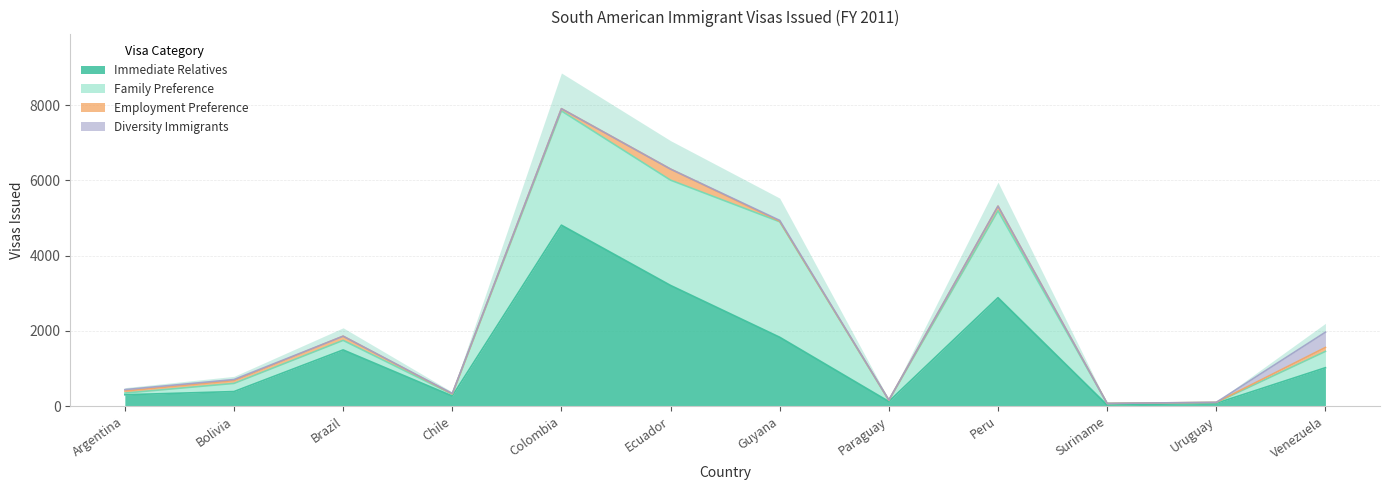

How many data points does each series have?

12